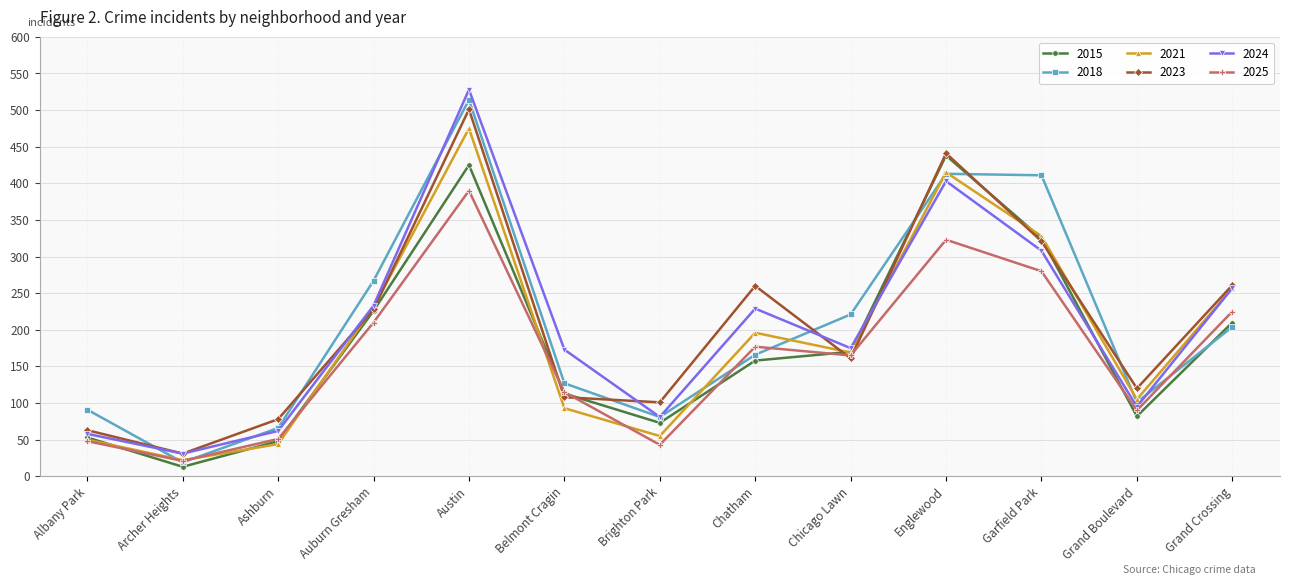

What is the difference between the maximum and minimum values in the 2023 series?

470